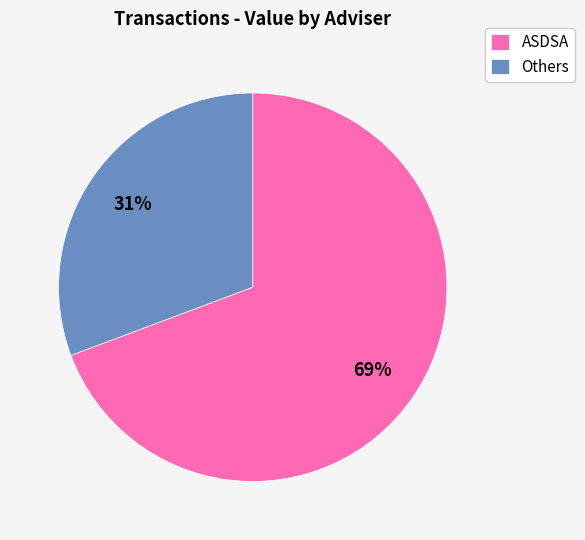

To the nearest percent, what is the average slice percentage?

50%